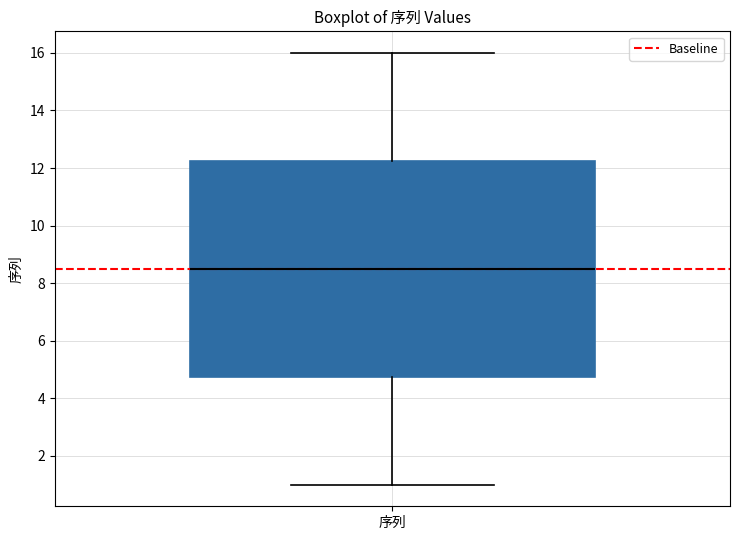

Where is the upper edge of the box for 序列 on the y-axis? The values are not printed on the chart, so give them approximately, as read against the axis.

12.2